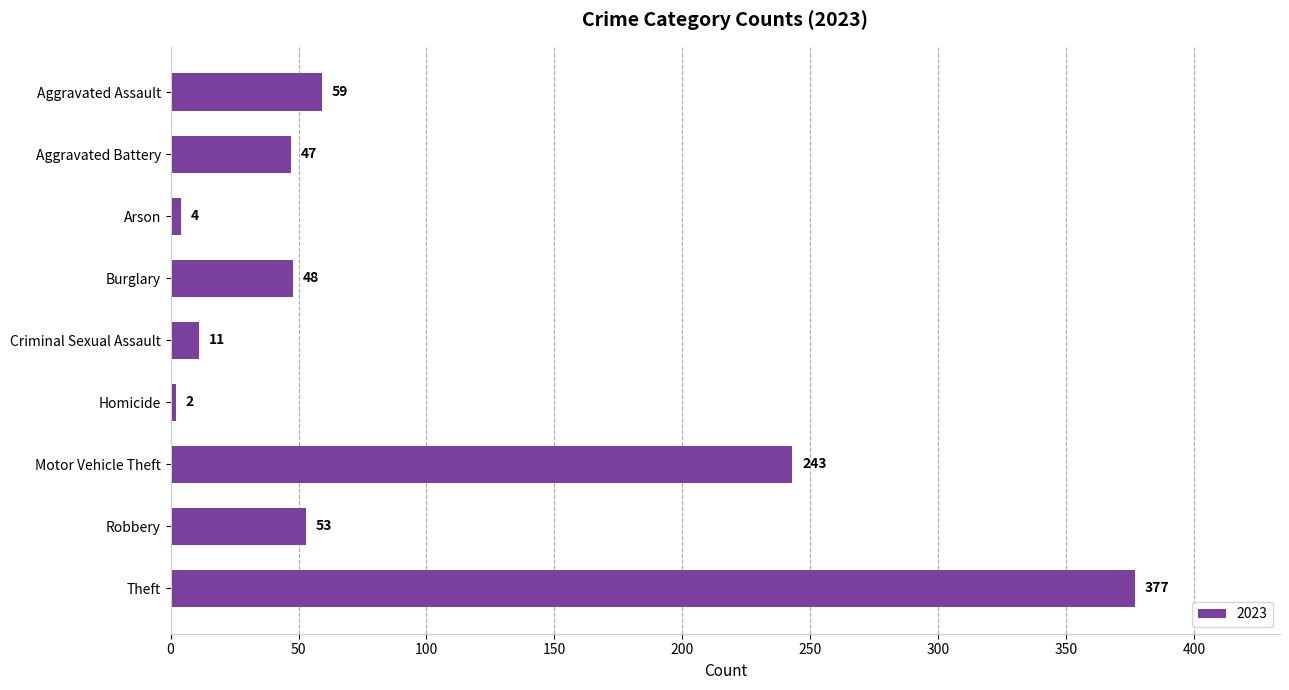

What is the minimum value shown in the chart?

2